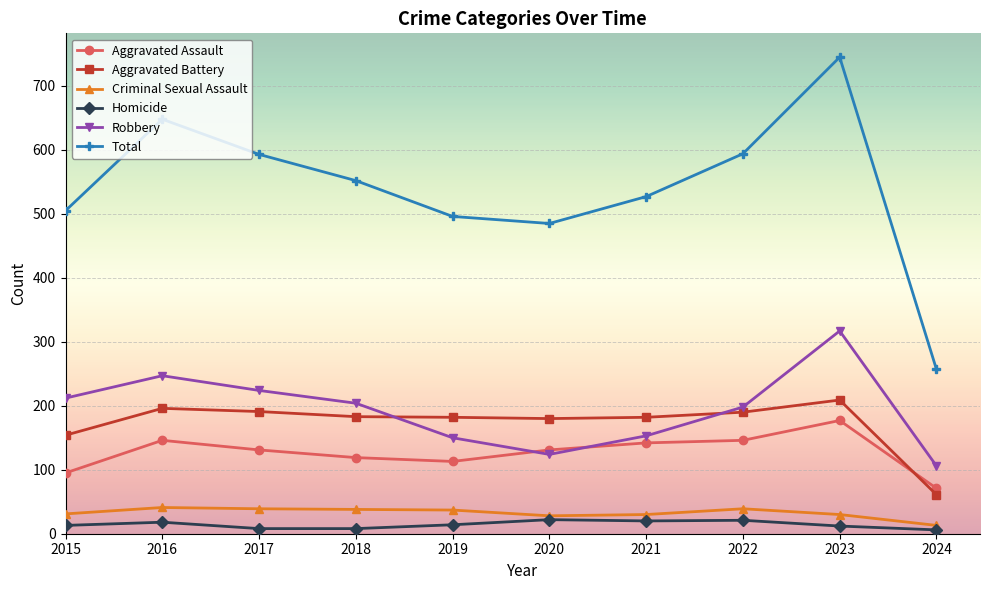

What is the total value across all series at 2019?

992